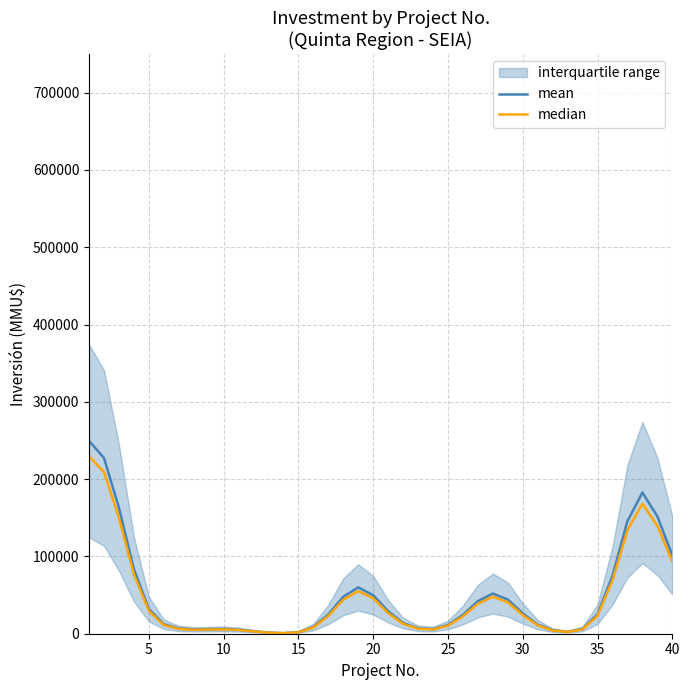

List the series in order of their peak value, lowest first.

median, mean